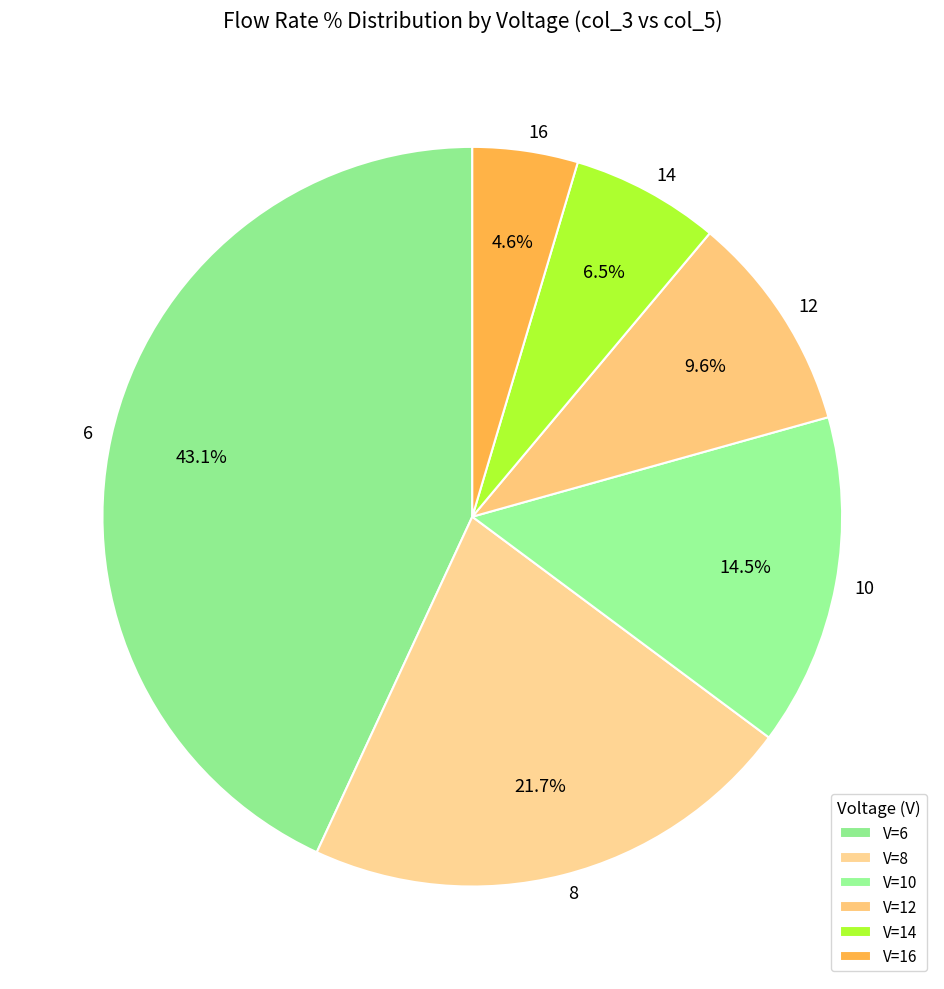

Does 8 represent more than half of the total?

No